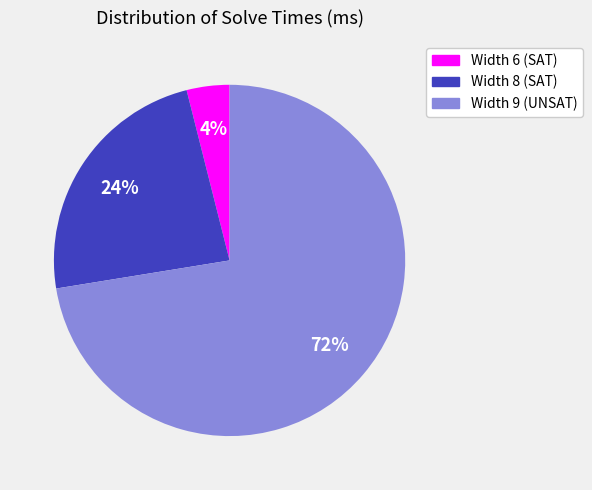

To the nearest percent, what is the combined percentage of Width 8 (SAT) and Width 6 (SAT)?

28%